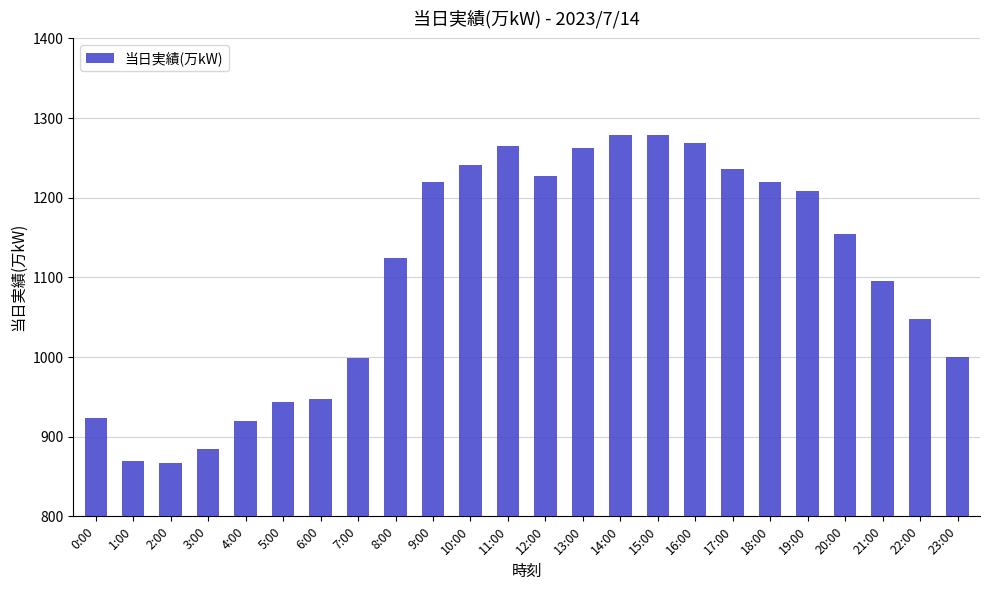

How many categories are shown in the chart?

24